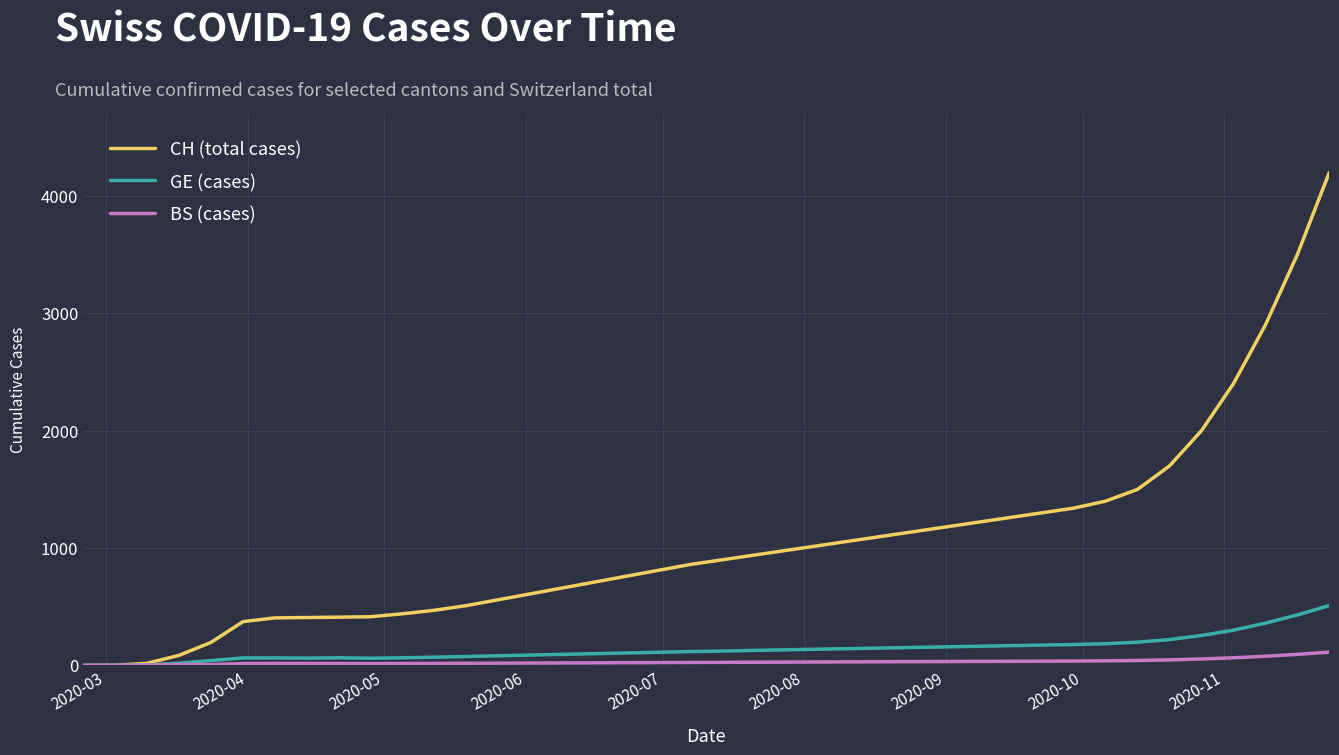

What are all the series names shown in the legend?

CH (total cases), GE (cases), BS (cases)